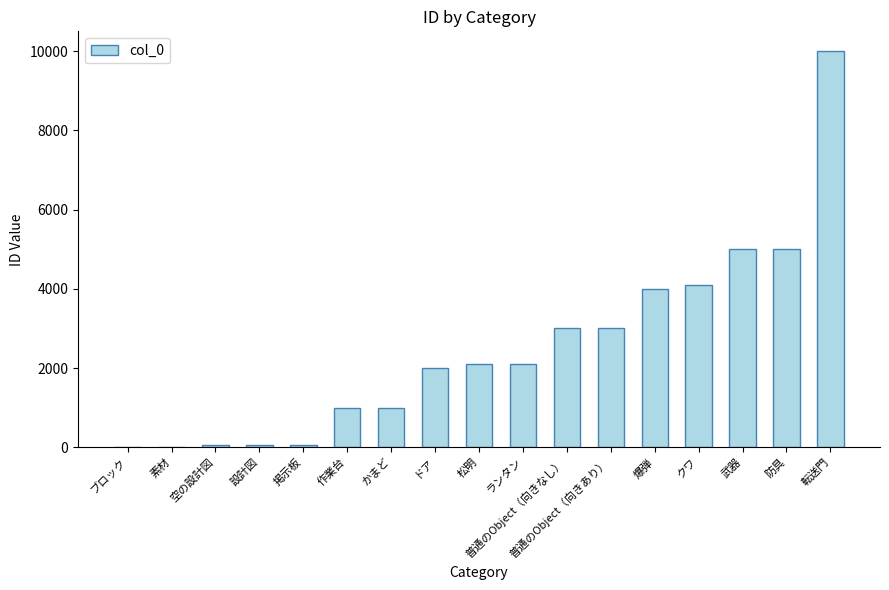

What is the maximum value shown in the chart?

9999